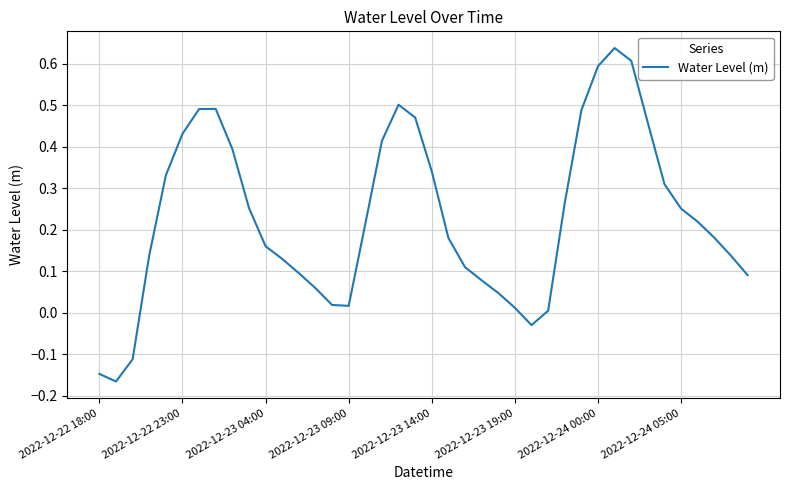

How many categories are shown in the chart?

40